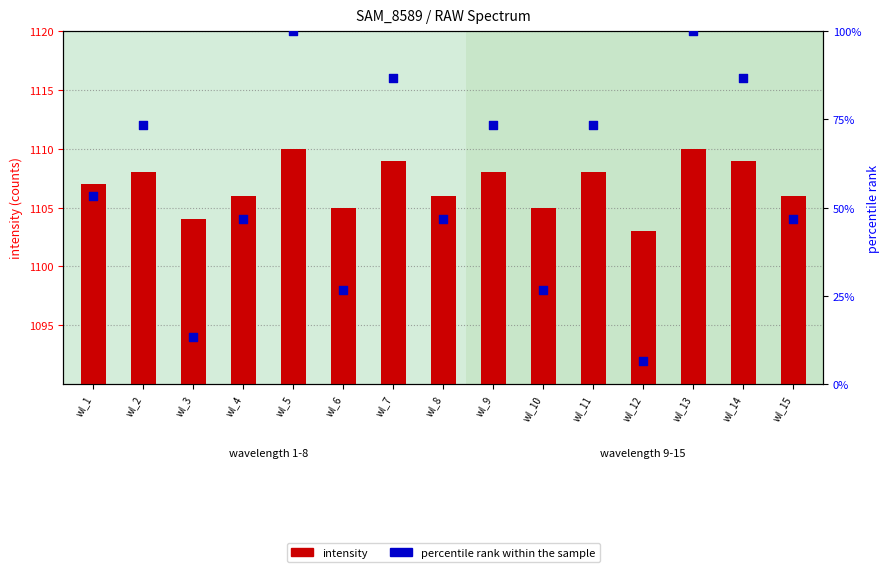

Which series contains the lowest Y value?

percentile rank within the sample